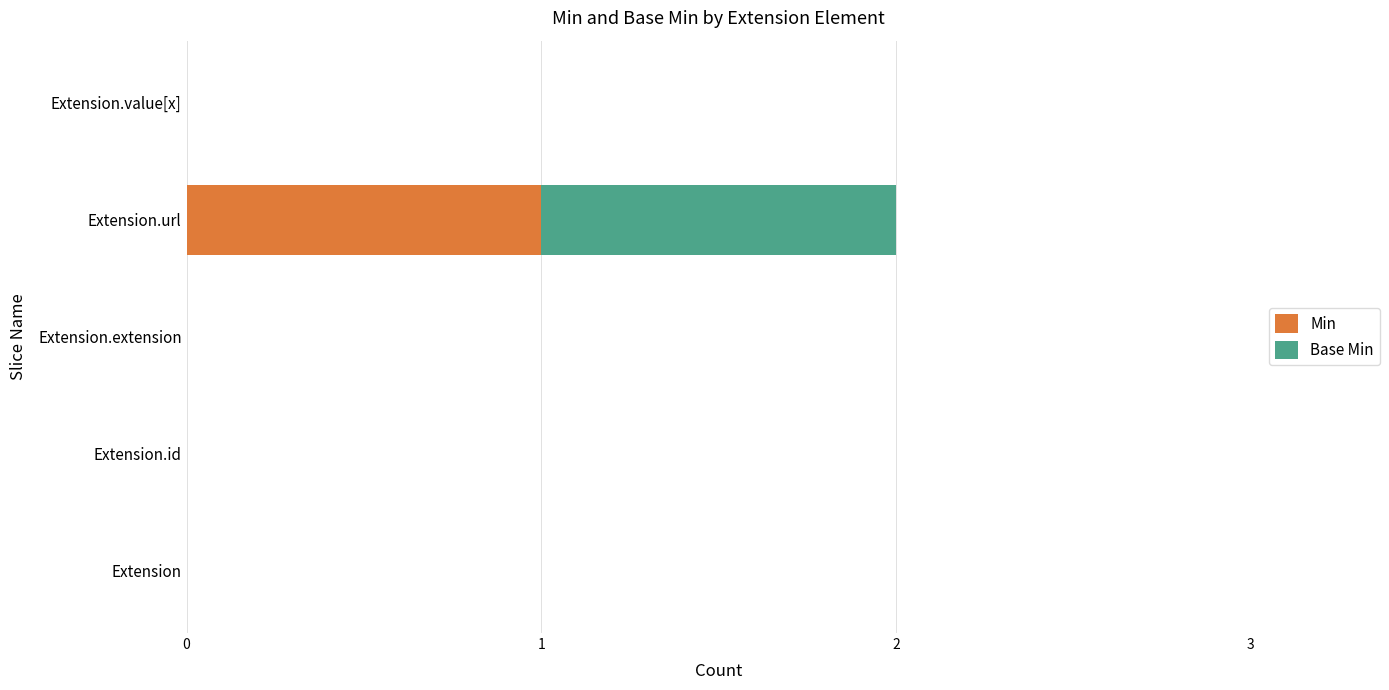

How many data points does each series have?

5